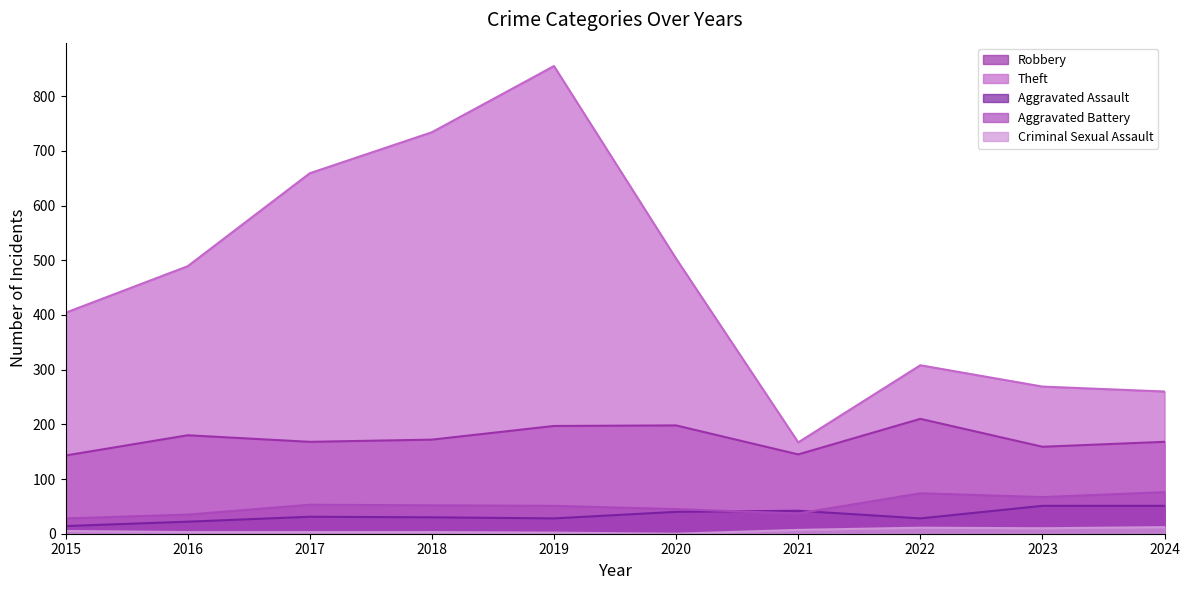

How many data points in Criminal Sexual Assault are above 5?

4